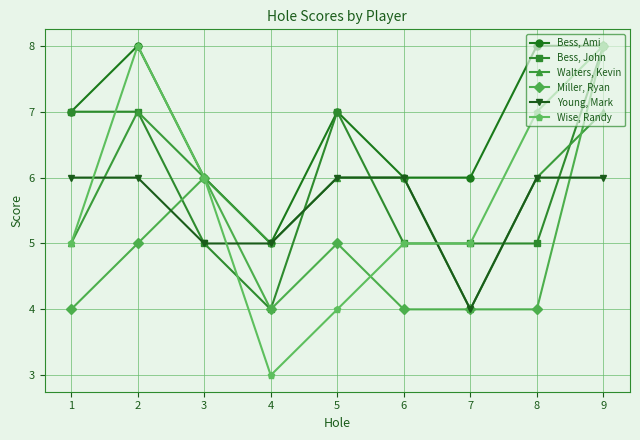

What is the approximate value of Miller, Ryan at 6?

4